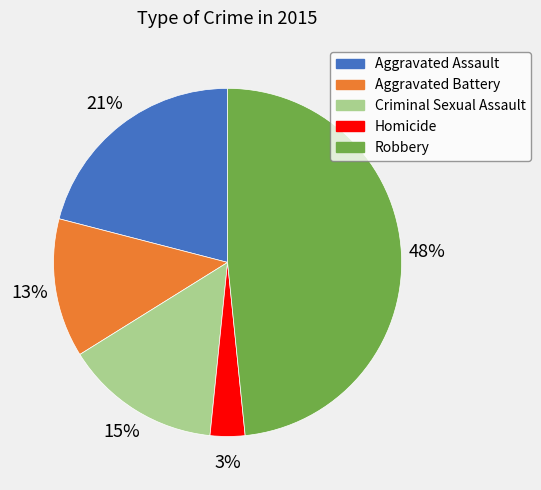

Is there any slice that represents more than half of the pie?

No